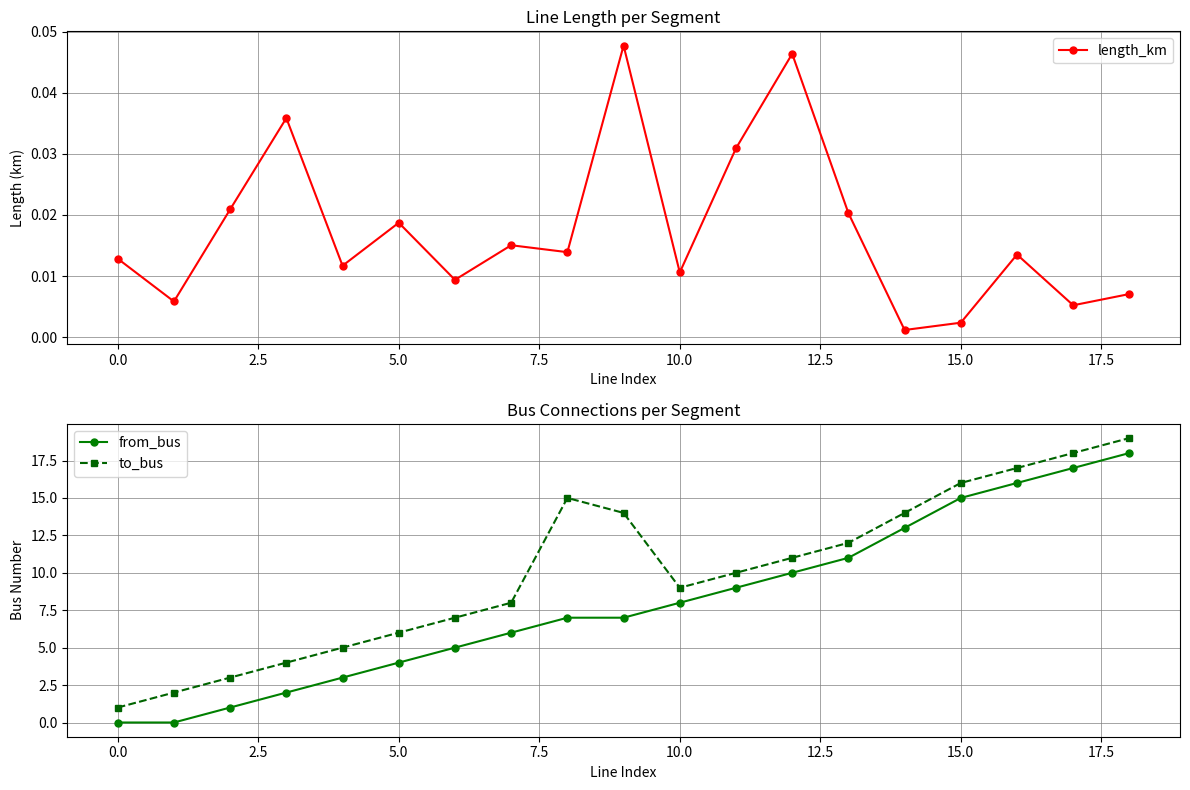

What is the sum of all from_bus values?

152